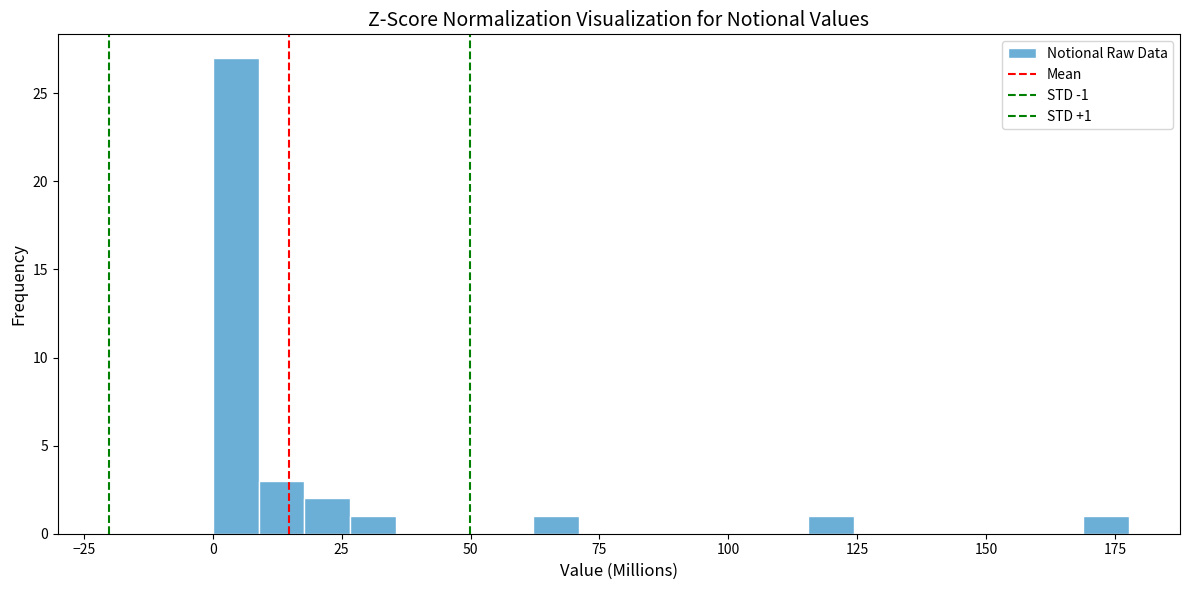

Around what value on the x-axis is the tallest bar? Give the approximate position of its centre, as read against the axis.

5